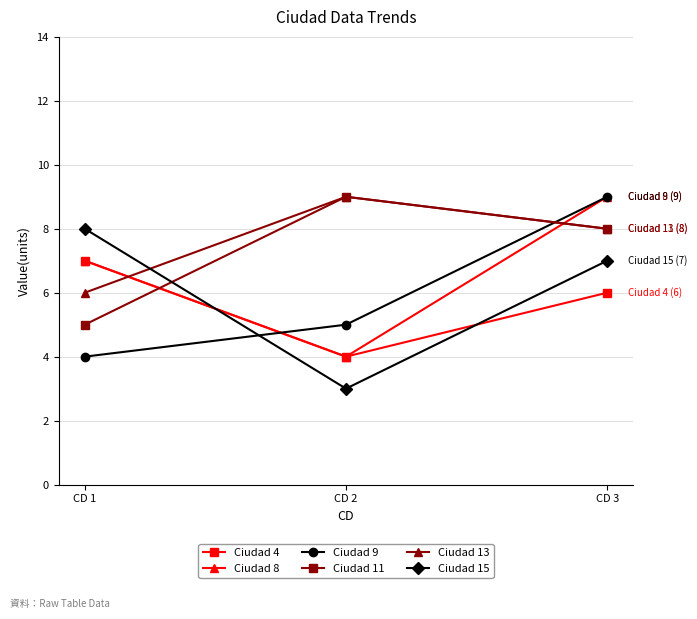

Reading left to right, list all the values displayed in this chart.

Ciudad 4: CD 1=7	CD 2=4	CD 3=6
Ciudad 8: CD 1=7	CD 2=4	CD 3=9
Ciudad 9: CD 1=4	CD 2=5	CD 3=9
Ciudad 11: CD 1=5	CD 2=9	CD 3=8
Ciudad 13: CD 1=6	CD 2=9	CD 3=8
Ciudad 15: CD 1=8	CD 2=3	CD 3=7